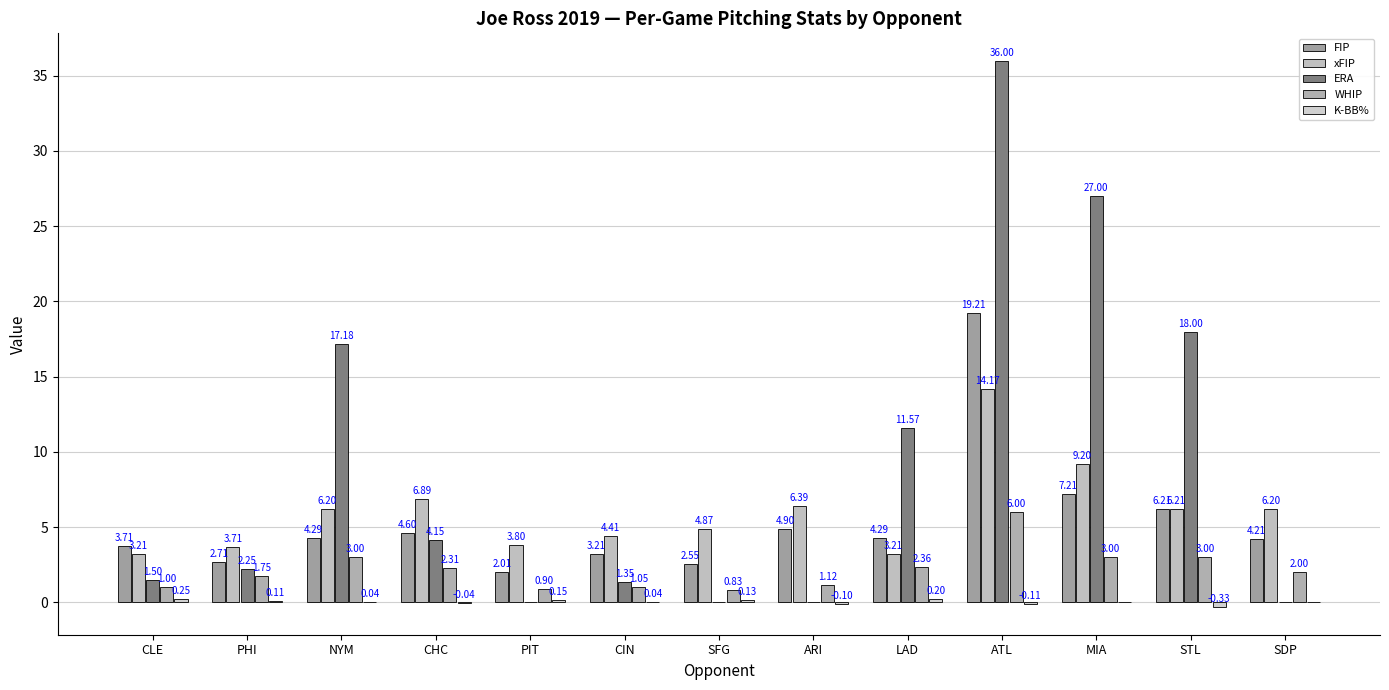

Which series has the widest spread of values?

ERA